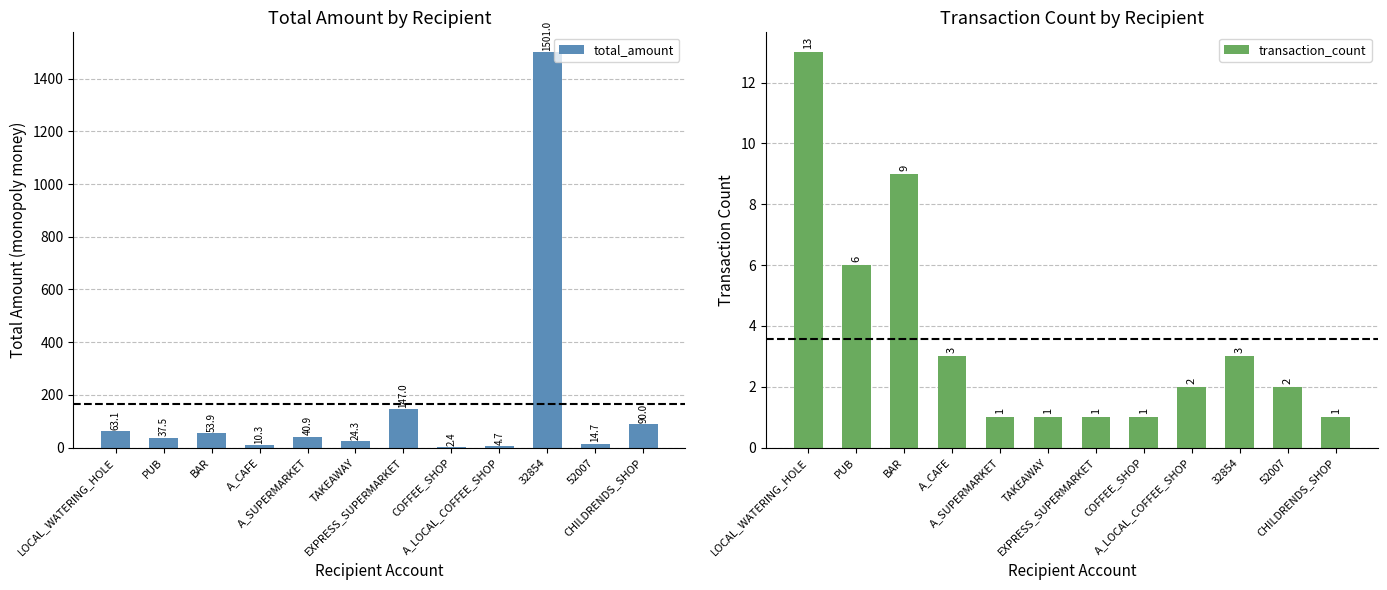

List the series in order of their overall mean, lowest first.

transaction_count, total_amount